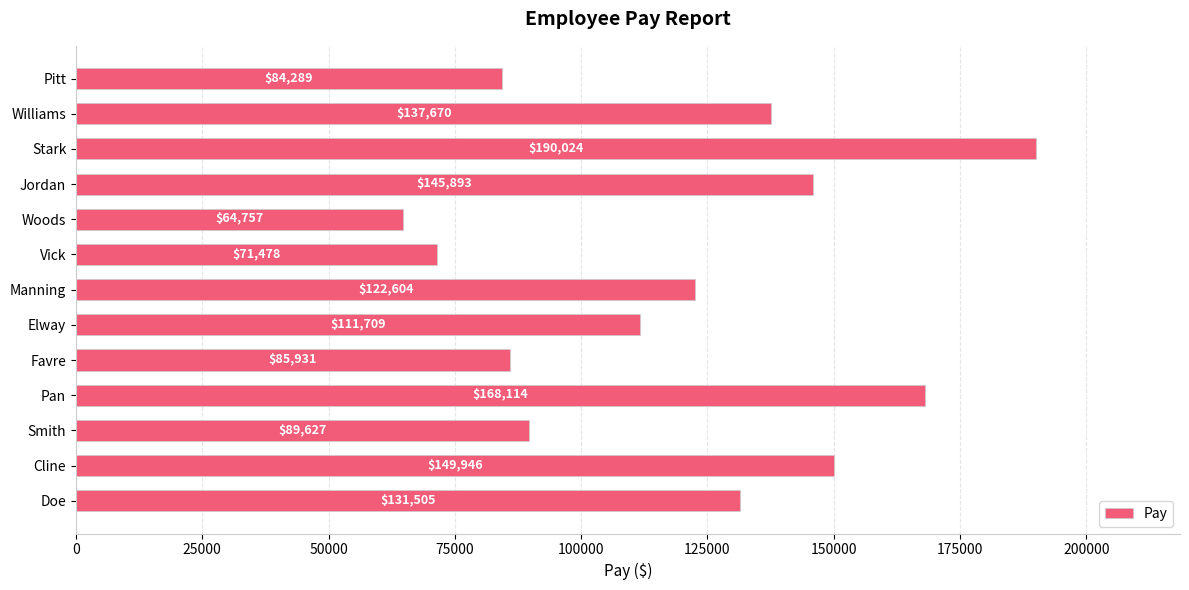

Reading bottom to top, extract all data points from this chart.

131505	149946	89627	168114	85931	111709	122604	71478	64757	145893	190024	137670	84289